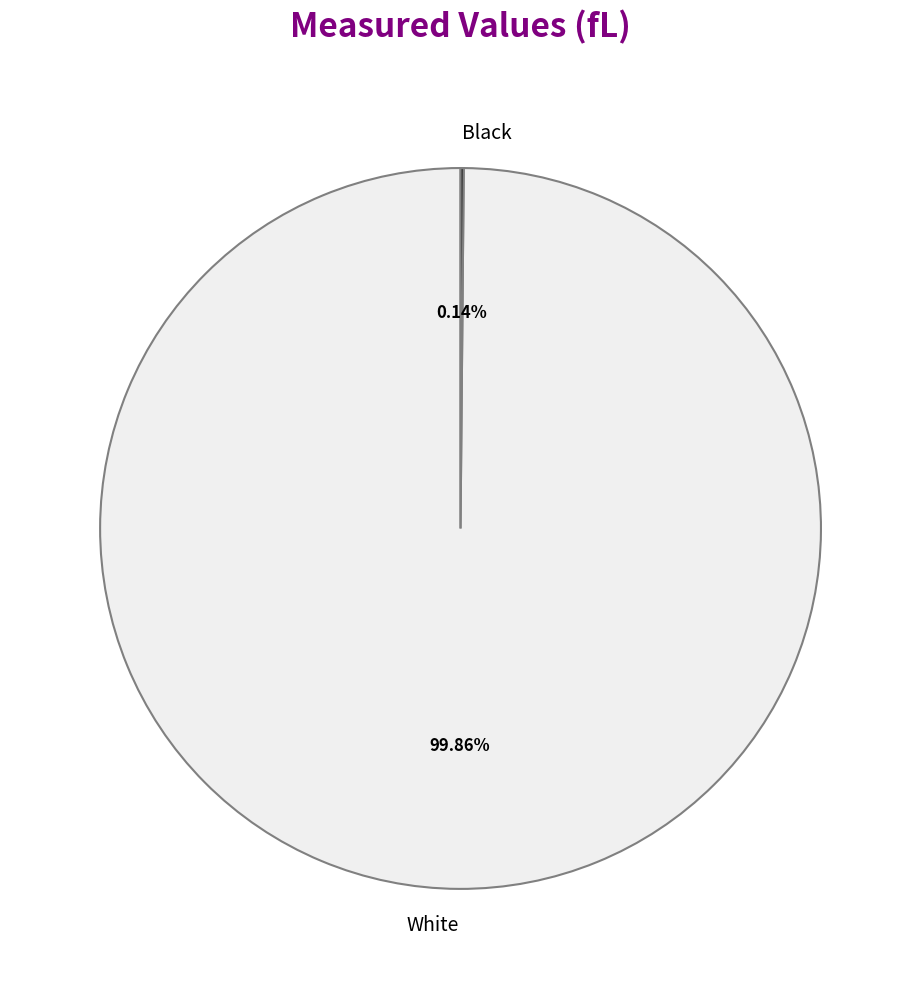

What percentage is the White slice, to the nearest percent?

100%